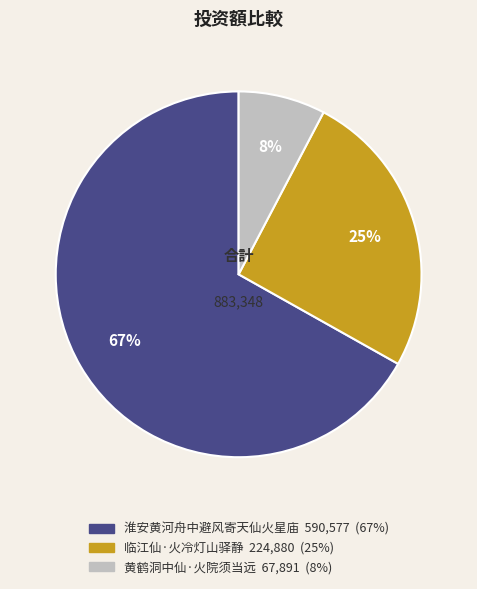

Between 淮安黄河舟中避风寄天仙火星庙 and 临江仙·火冷灯山驿静, which is larger?

淮安黄河舟中避风寄天仙火星庙